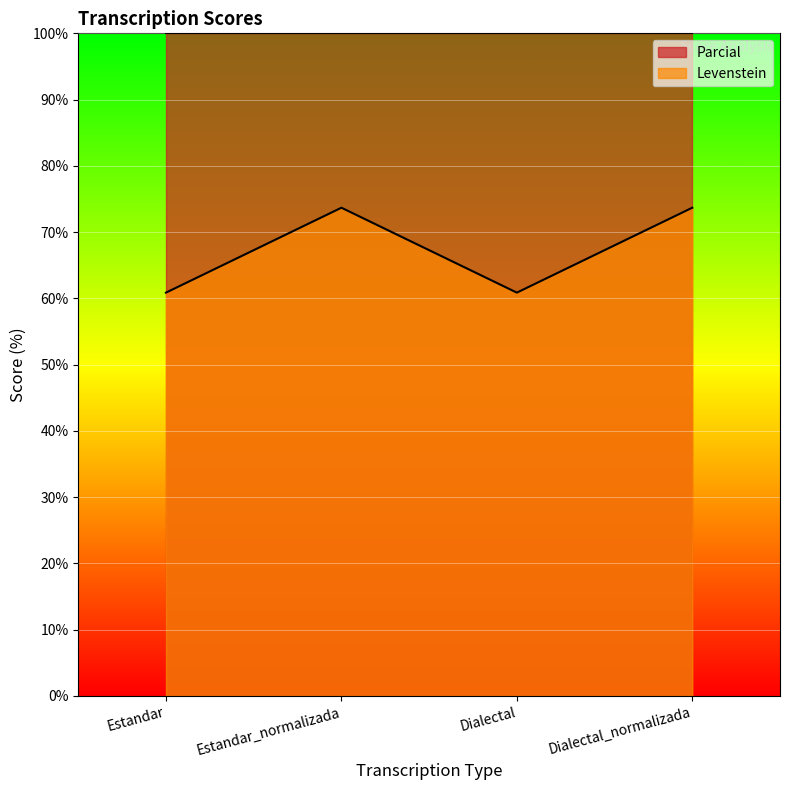

Read the Parcial value at Dialectal_normalizada.

100.0